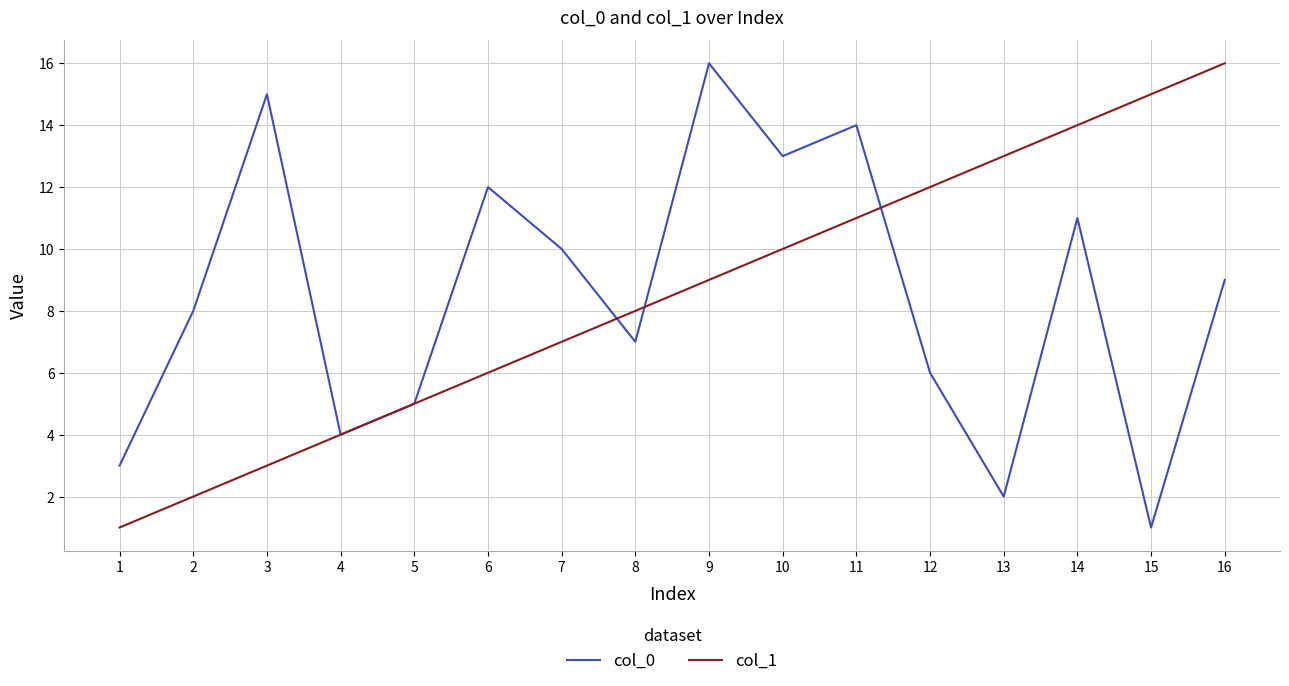

True or false: col_0 has a value of 3 at 1.

True